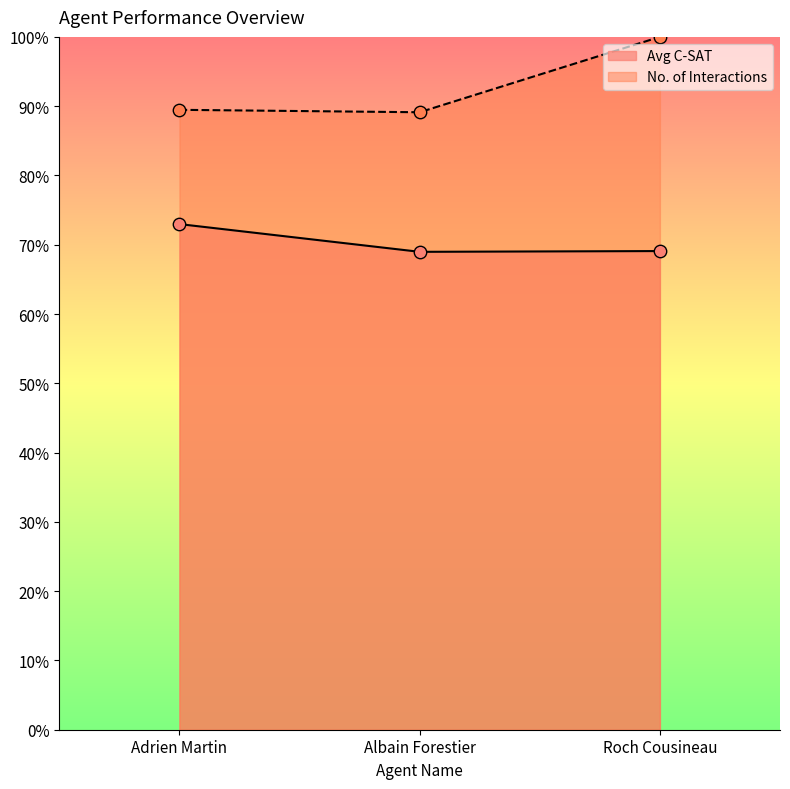

At which category is the sum across all series the highest?

Roch Cousineau